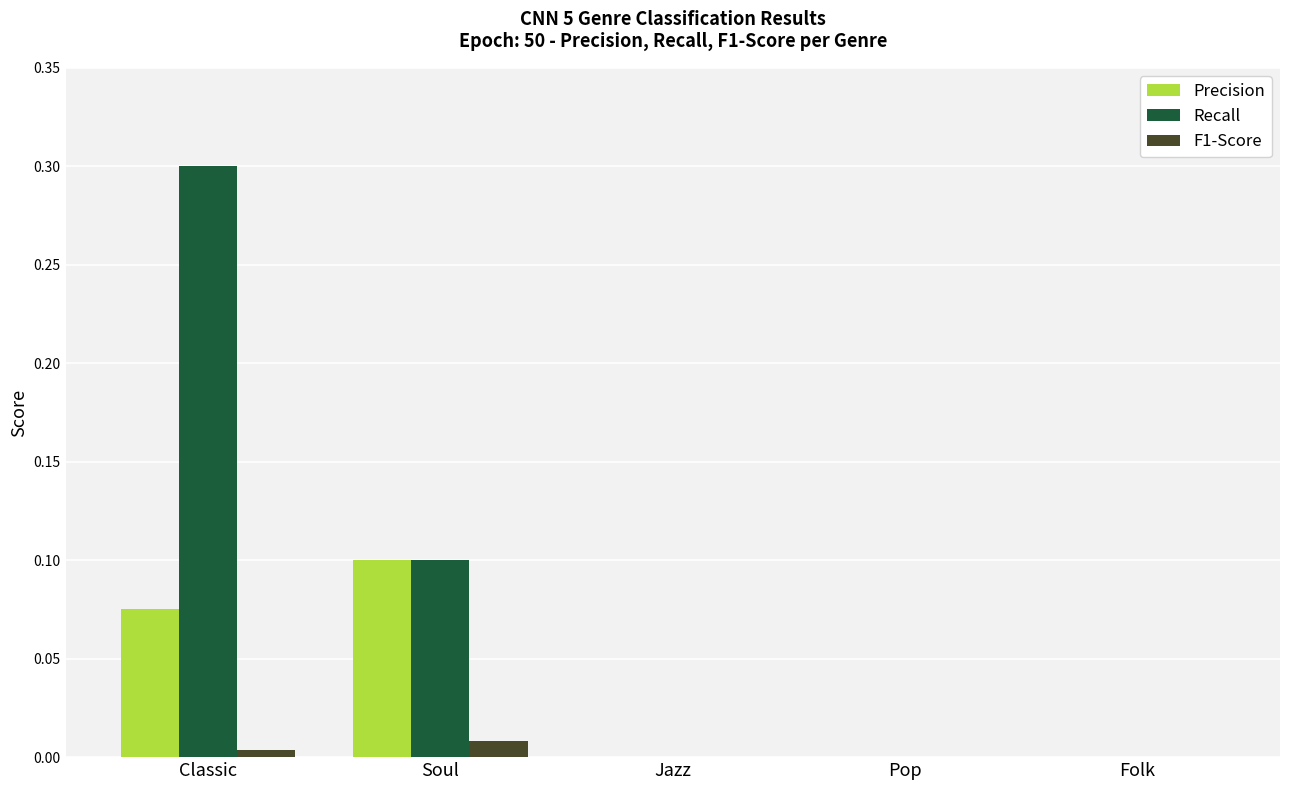

Does the chart contain stacked bars?

No